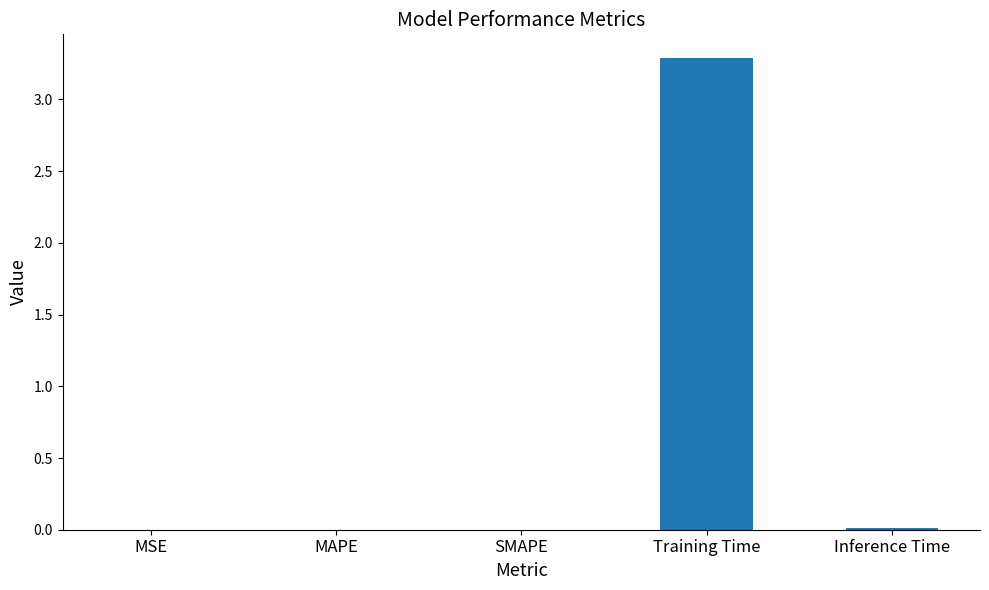

What is the sum of all values?

3.3